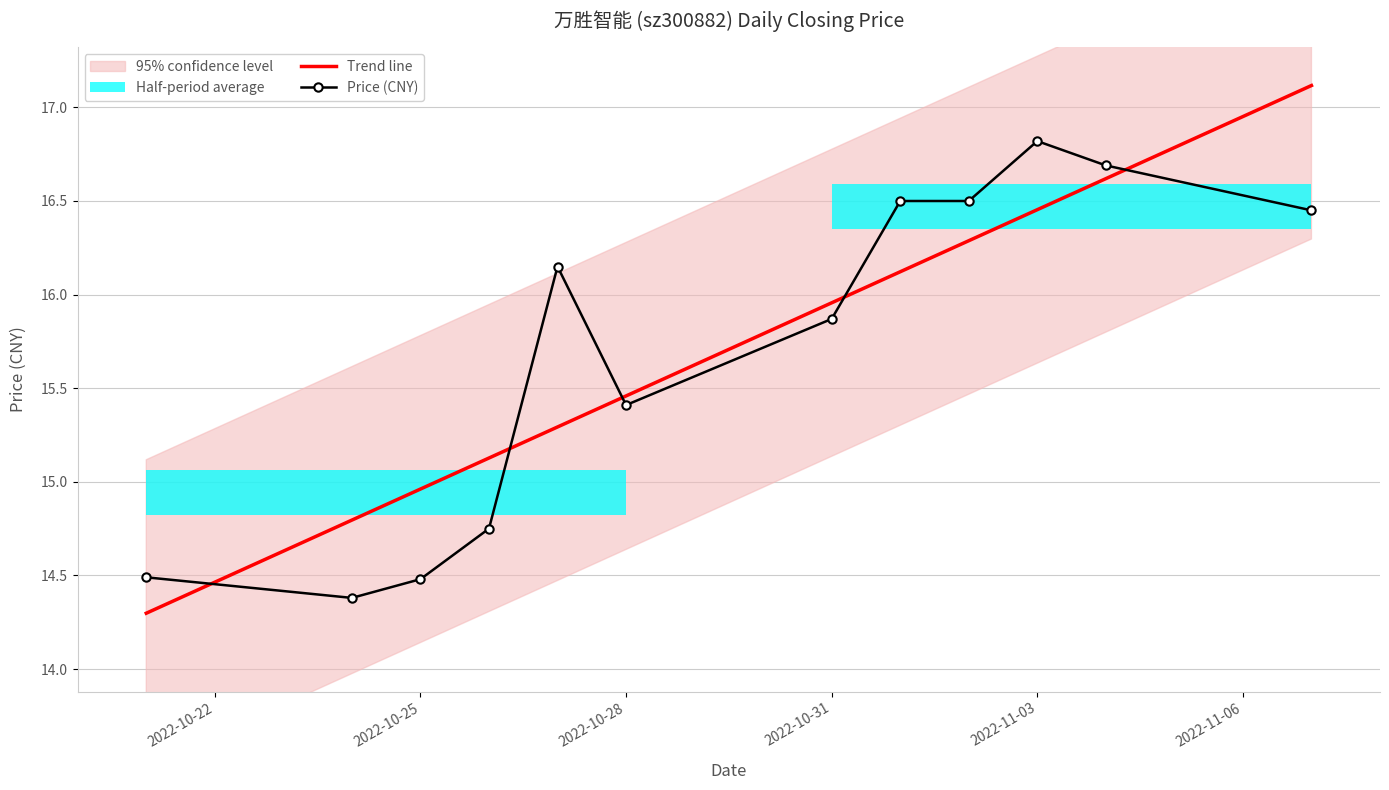

True or false: Trend line and Price (CNY) intersect in this chart.

True